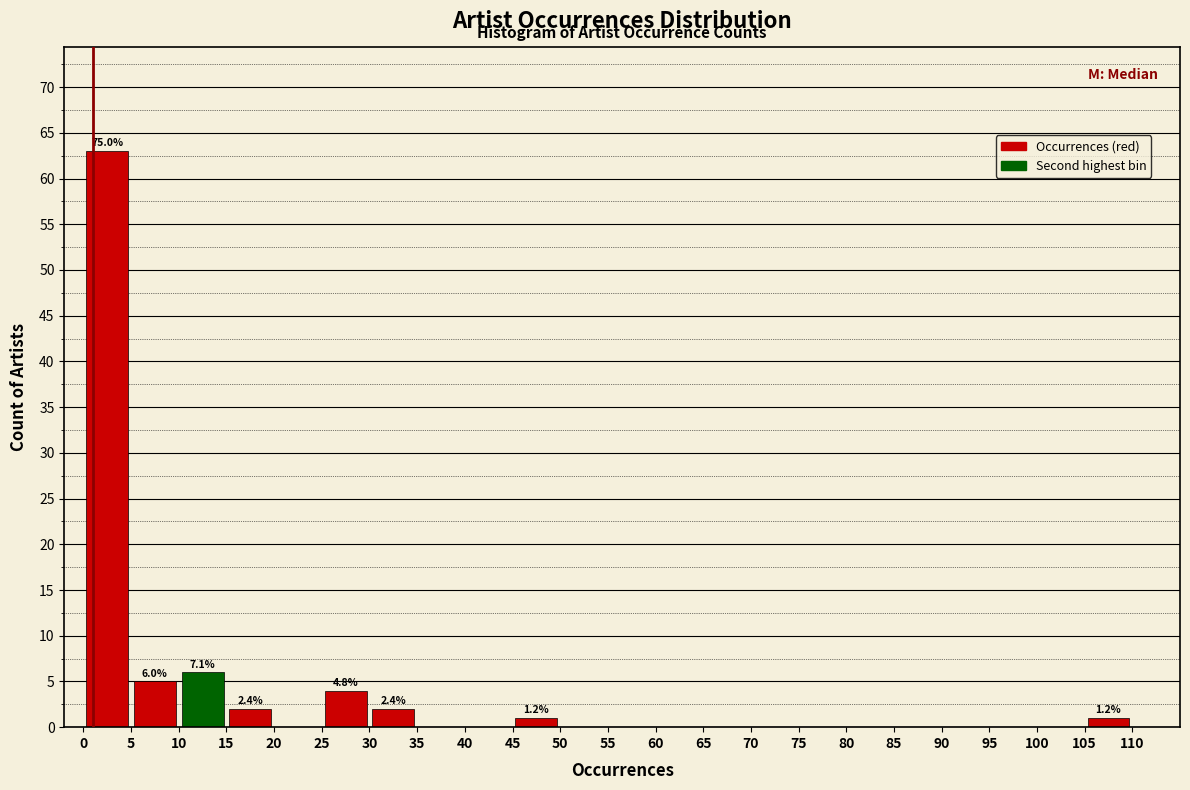

Which range on the x-axis has the tallest bar?

0 to 5